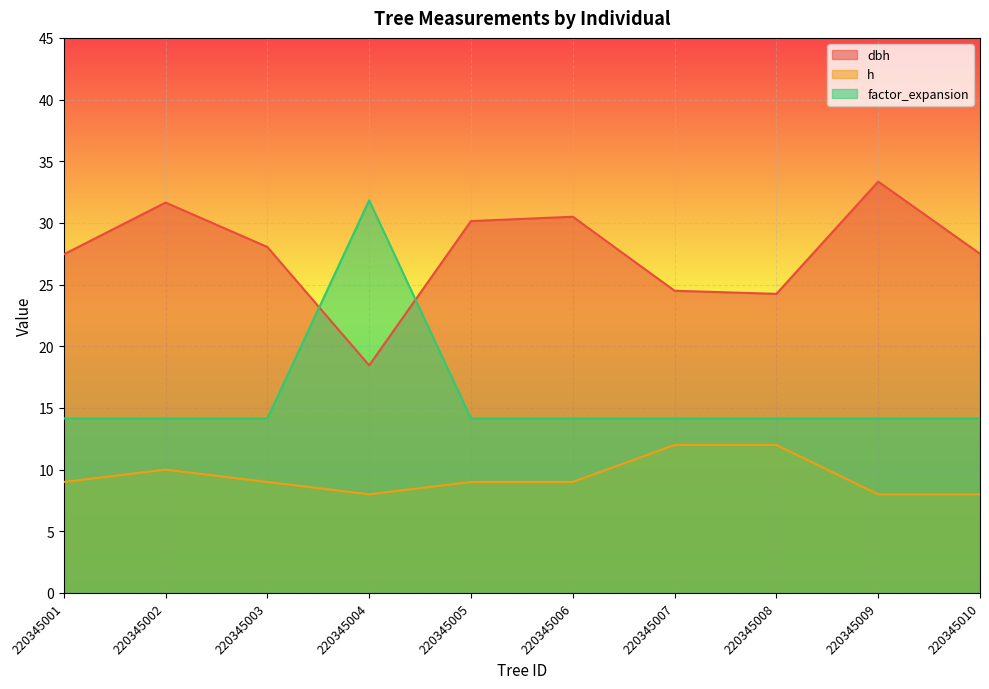

Which series changed the most between 220345006 and 220345008?

dbh